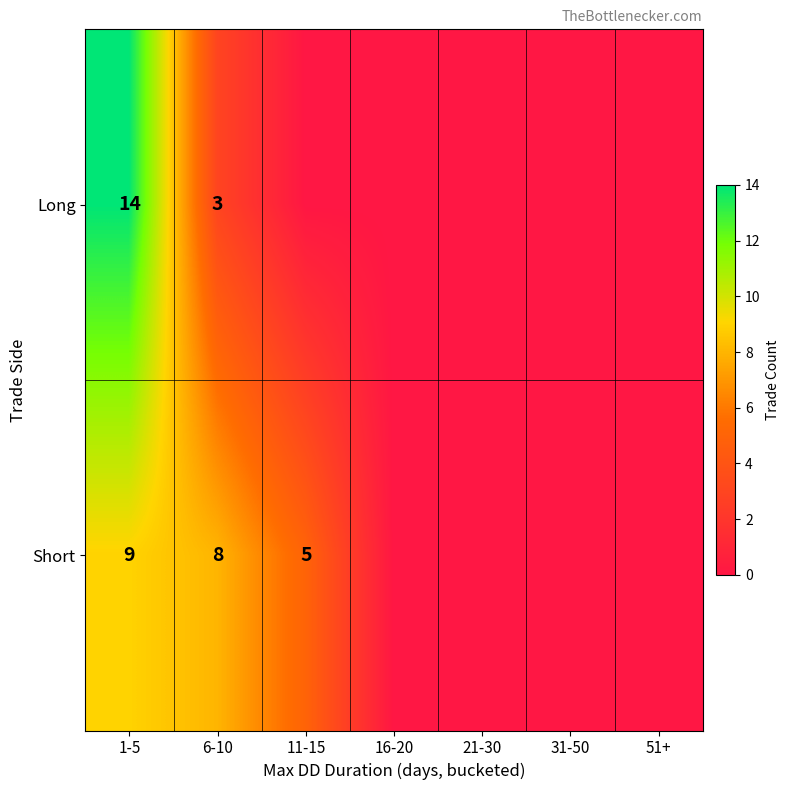

Is it true that Long equals 5 at 1-5?

False